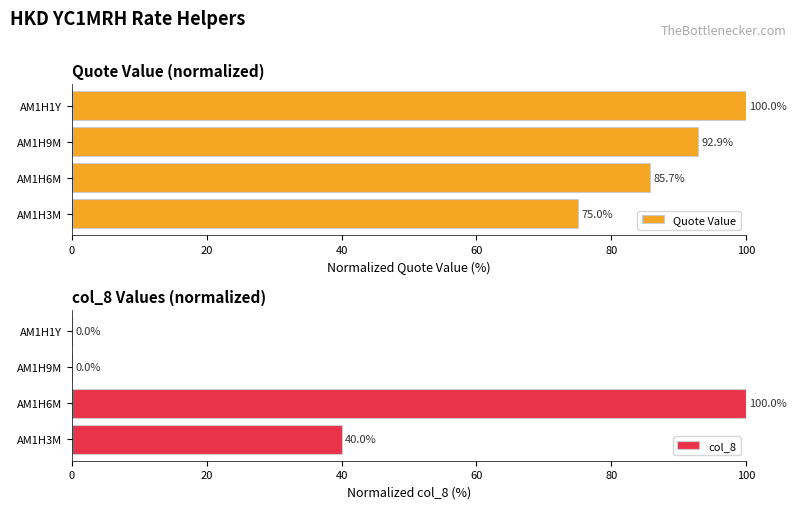

How many data points in Quote Value are above 92?

2